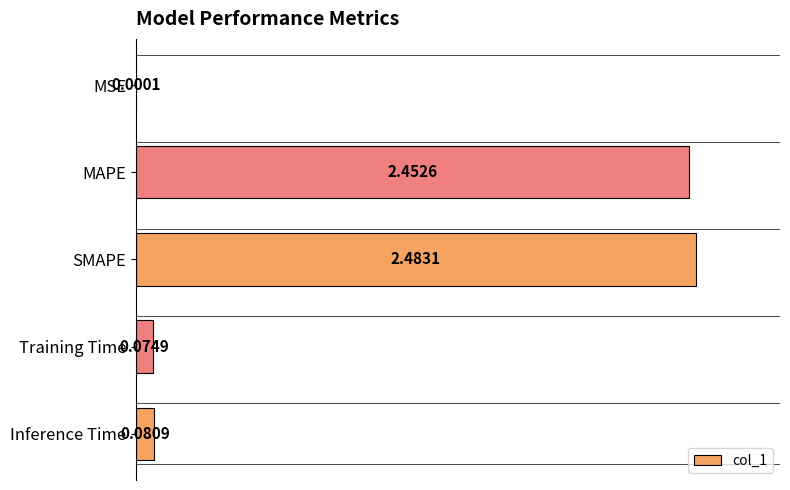

Are the bars grouped side by side (vs. stacked)?

No